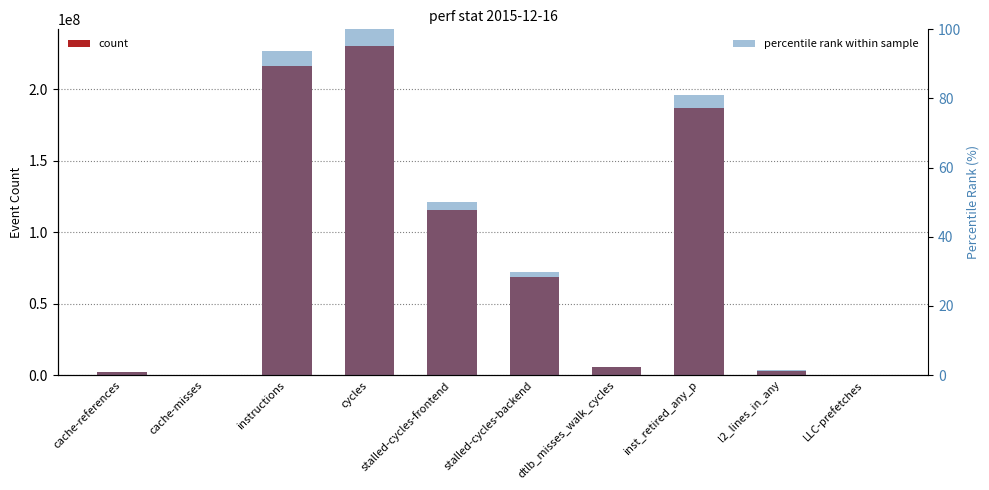

Rank the series by their maximum value, from highest to lowest.

count, percentile rank within sample